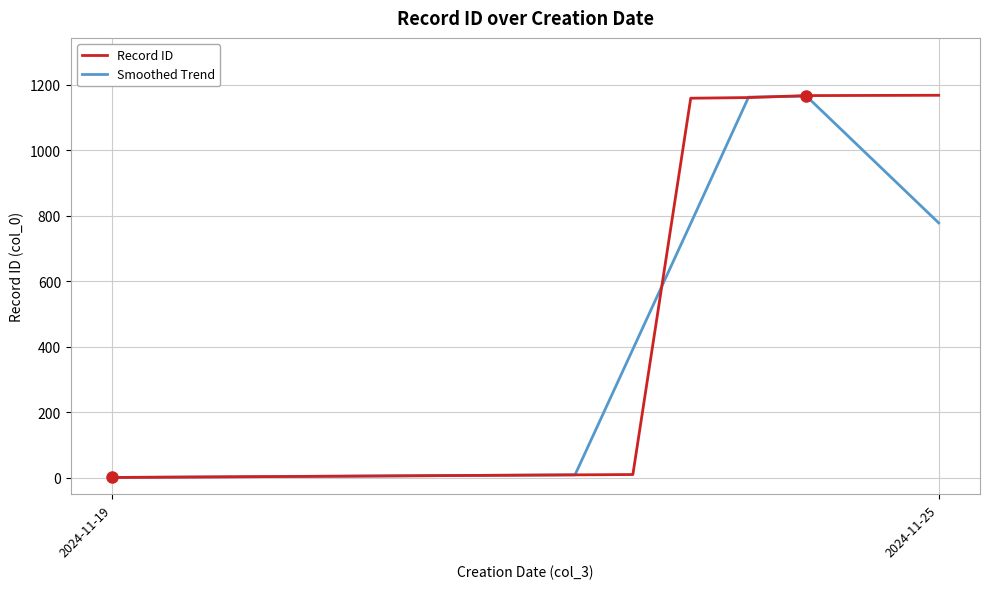

Which series has the widest spread of values?

Record ID